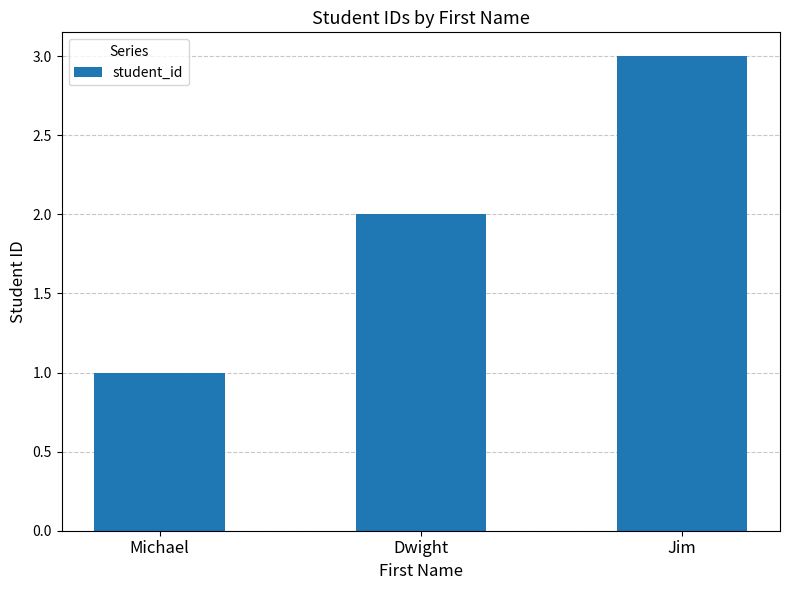

What is the maximum value shown in the chart?

3